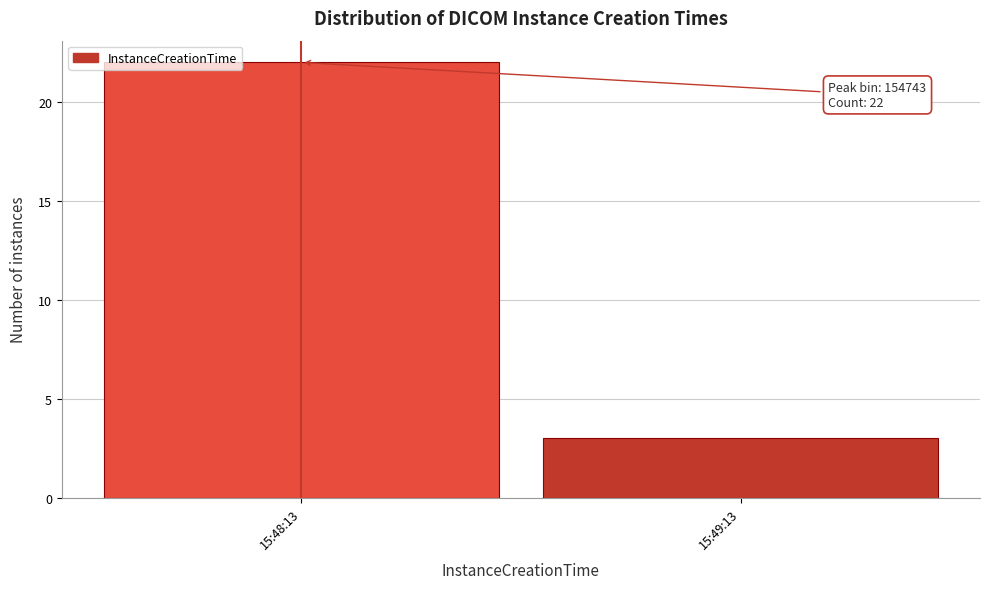

Reading right to left, list all the values displayed in this chart.

3	22